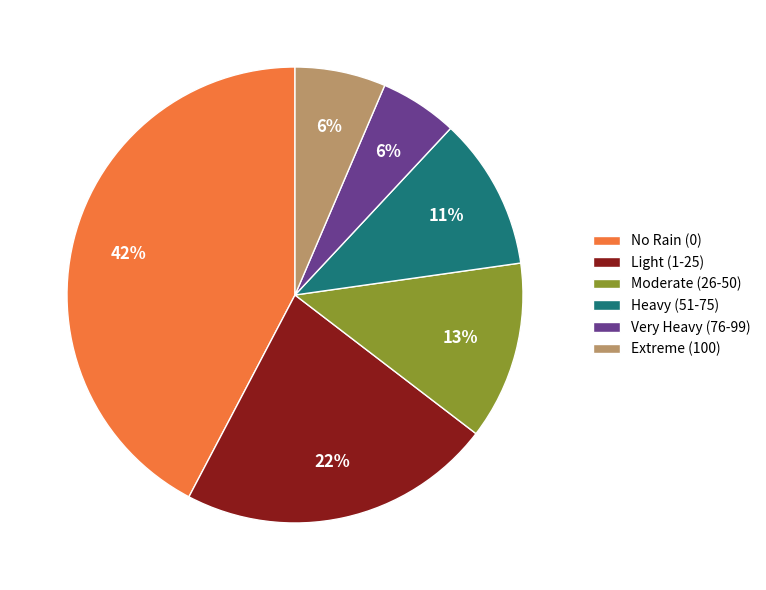

Which has a higher value, No Rain (0) or Moderate (26-50)?

No Rain (0)